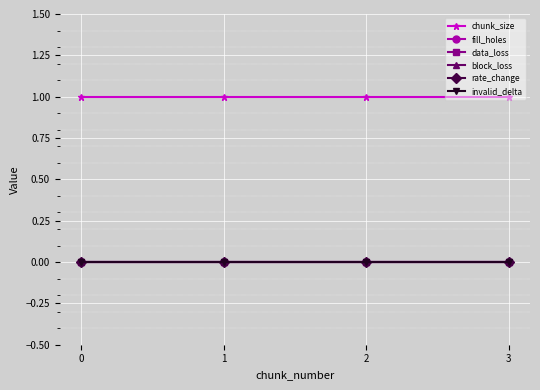

True or false: data_loss and rate_change cross at least once.

False